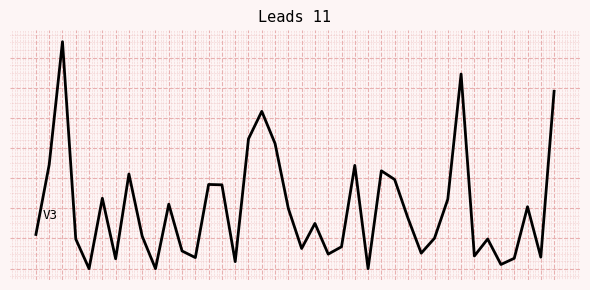

What is the maximum value shown in the chart?

150.5